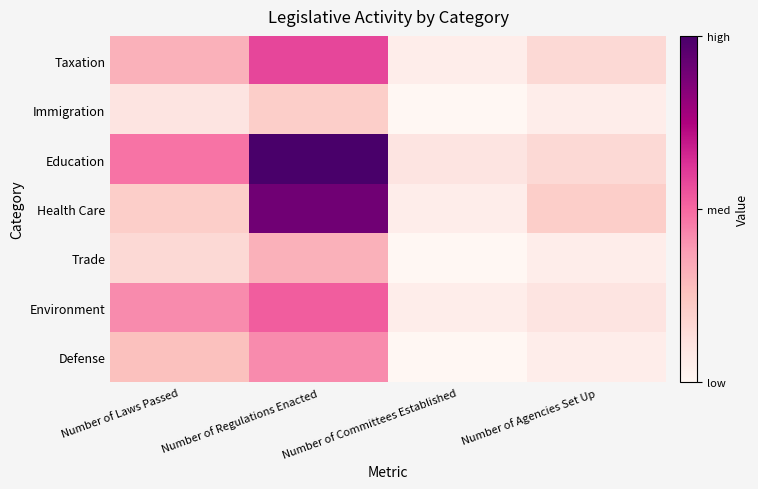

How many distinct data groups are displayed?

7